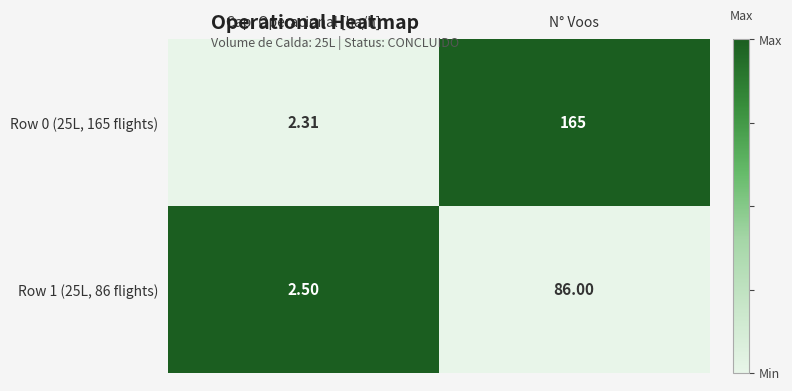

At which category does the chart reach its peak across all series?

N° Voos